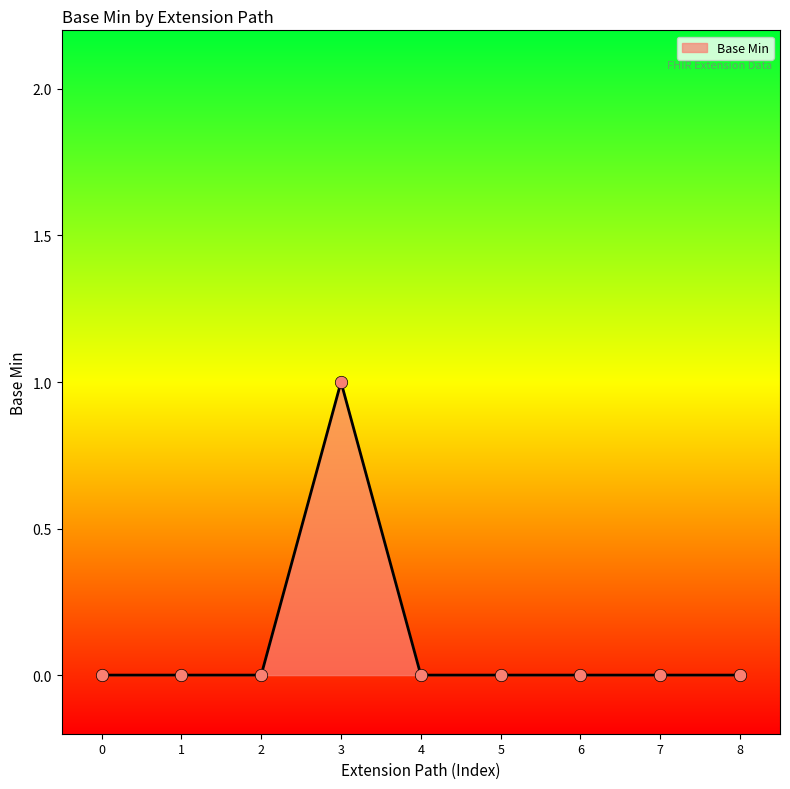

Which category has the highest value across all series?

3